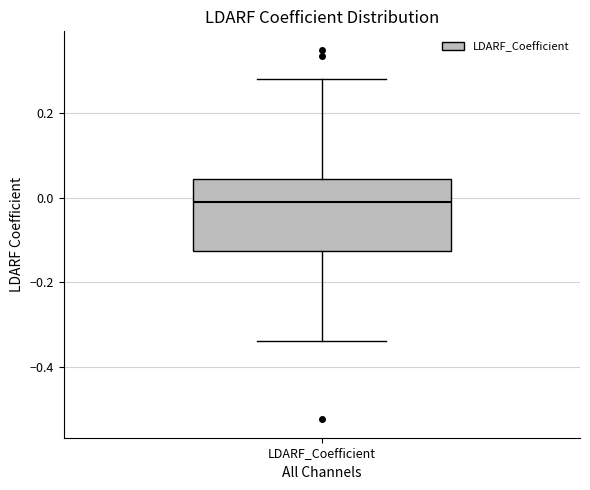

Read this box plot against the y-axis: the position of the median line, the range covered by the box, and the ends of both whiskers. The values are not printed on the chart, so give them approximately, as read against the axis.

median -0.02, box -0.12 to 0.04, whiskers -0.34 to 0.28